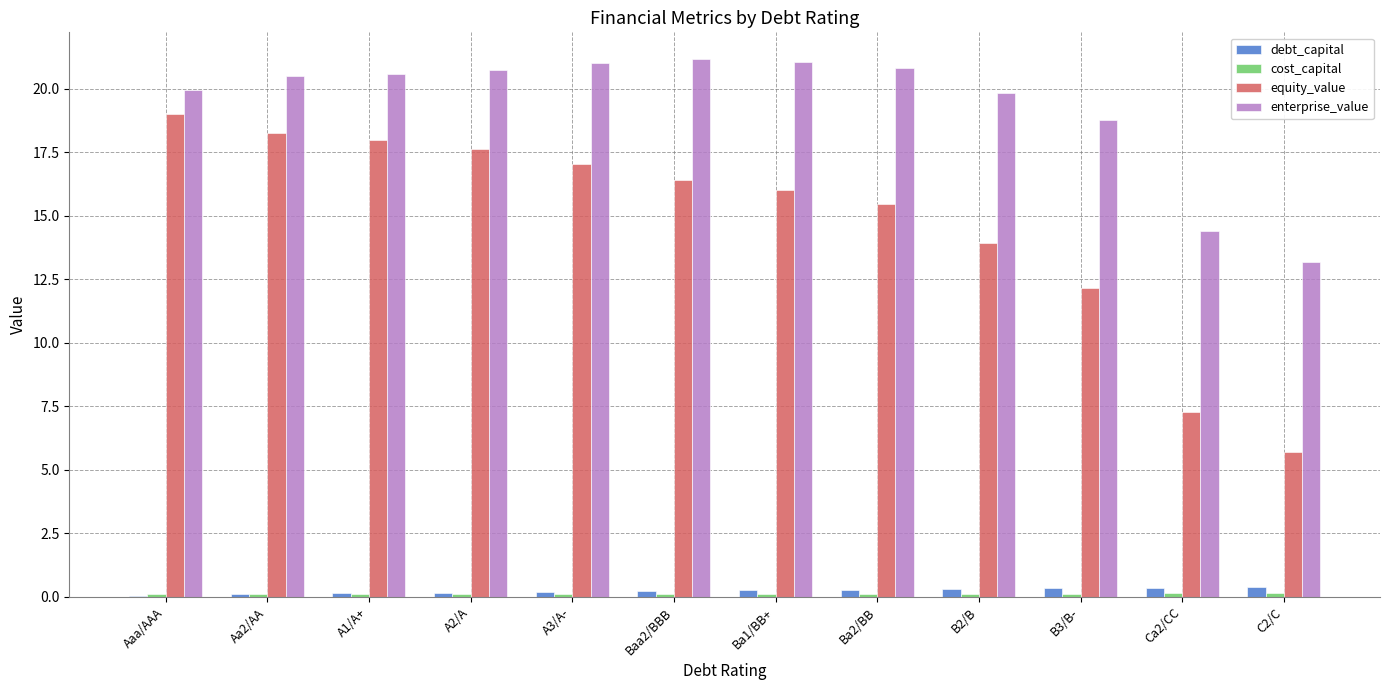

What is the approximate value of equity_value at B2/B?

13.9